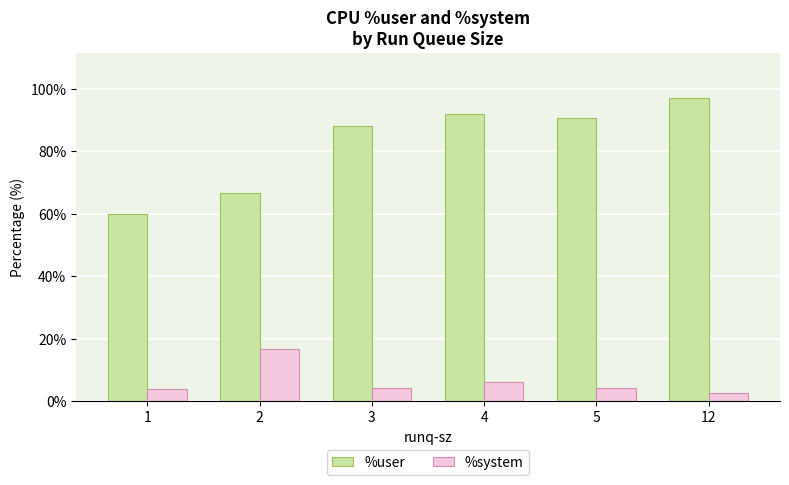

Does the chart contain stacked bars?

No